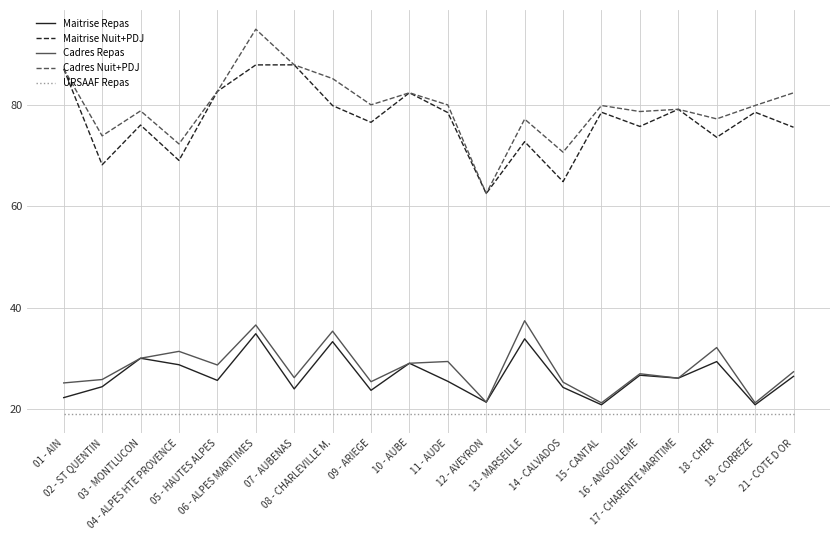

What value does the URSAAF Repas series have at 11 - AUDE?

19.1